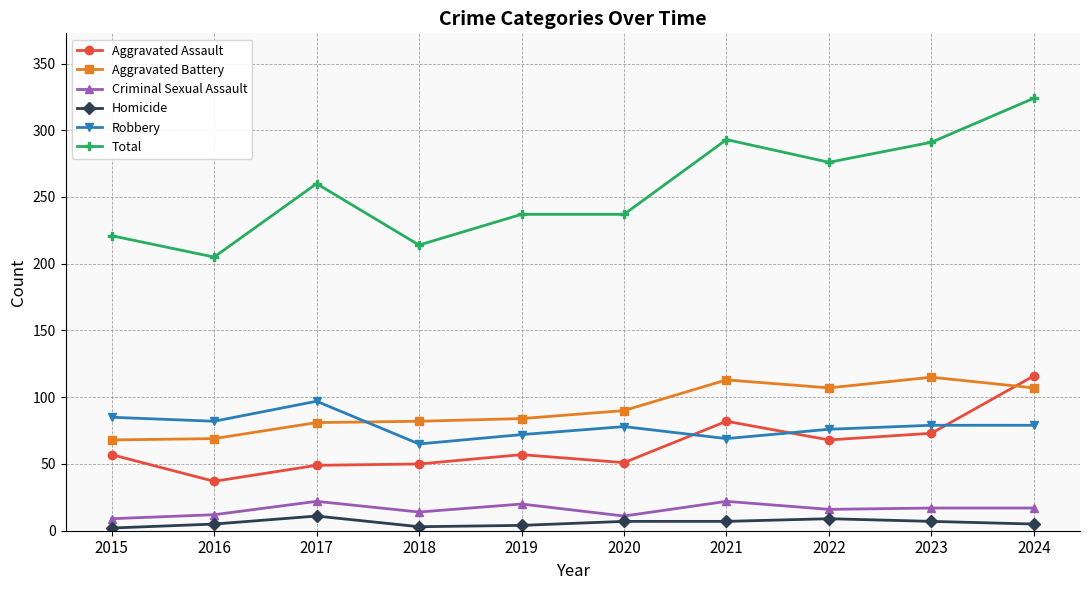

What is the value of the Aggravated Assault point at the 5th from the left?

57